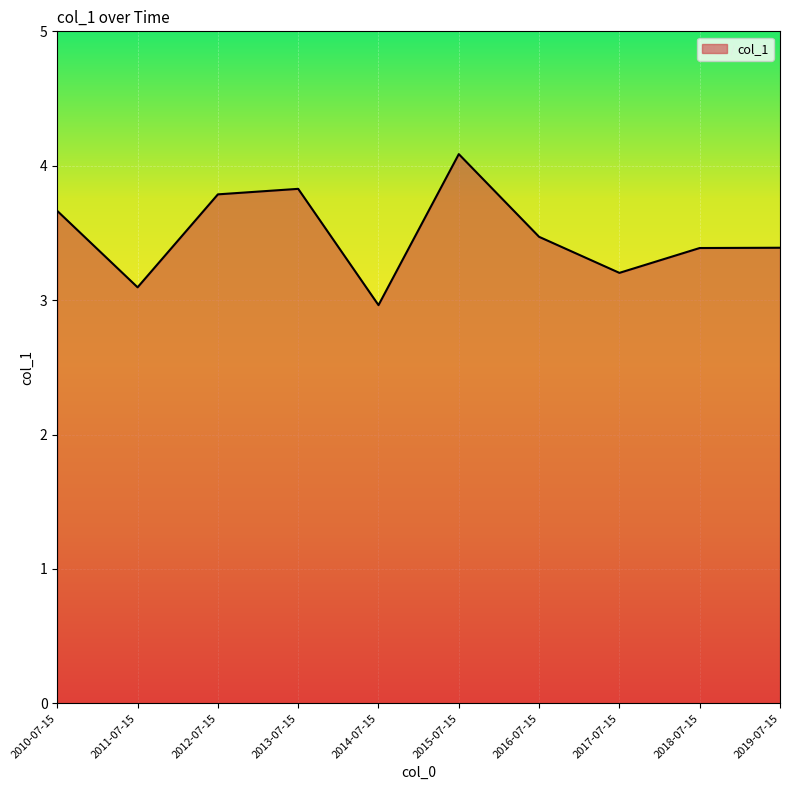

Approximately how many times larger is the value at 2015-07-15 compared to 2016-07-15?

1.2